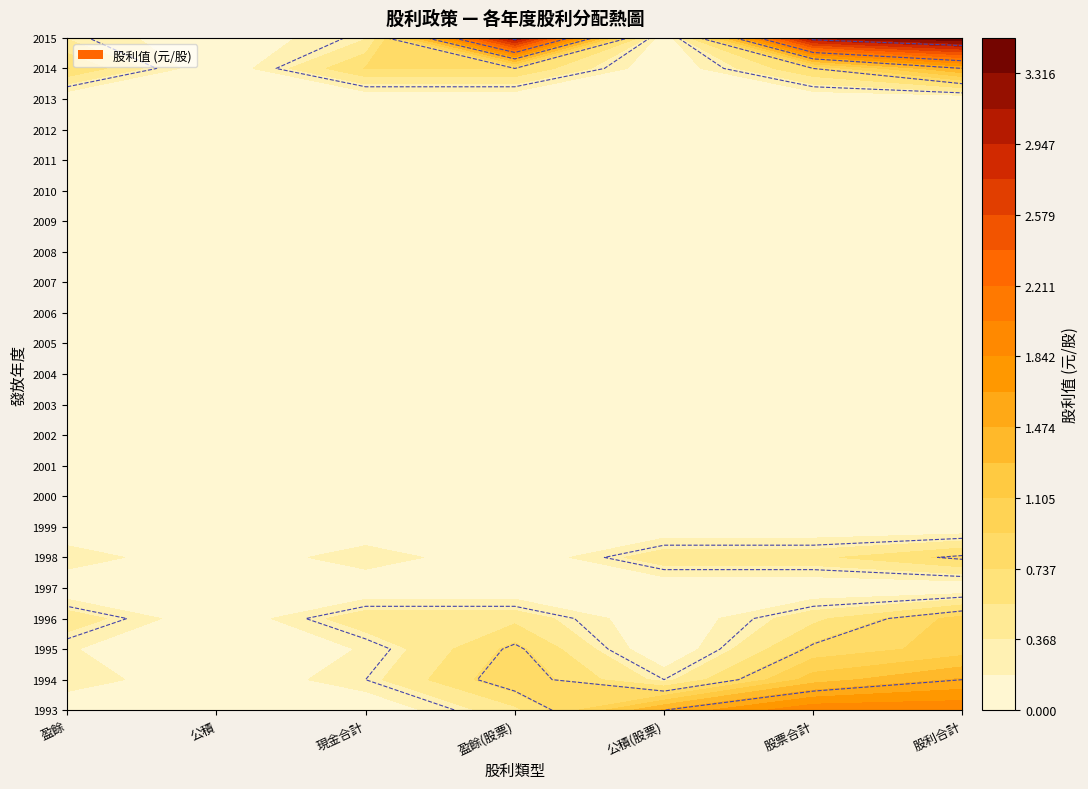

Which has a higher value, 7 or 2?

7